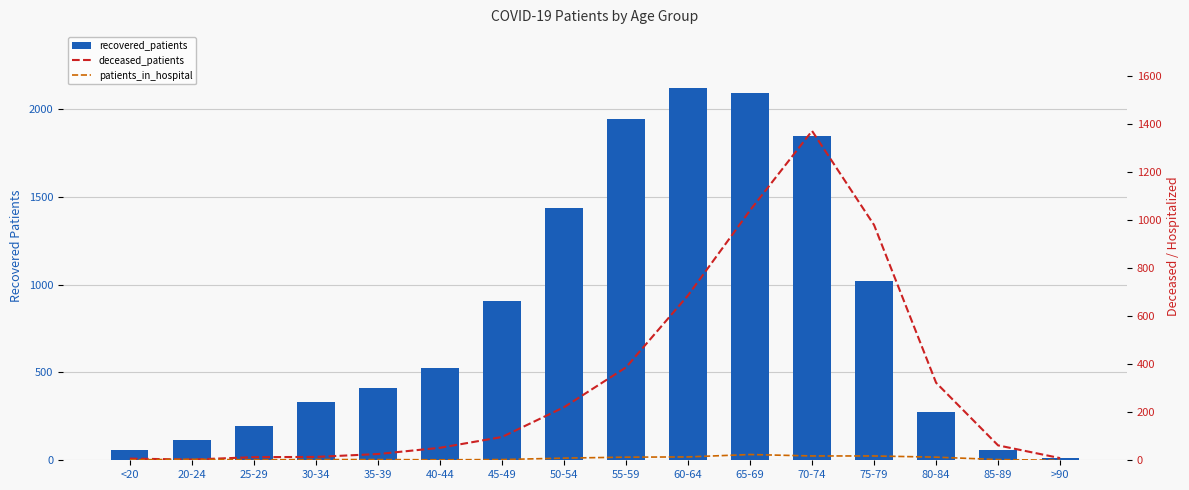

What position from the left is <20?

1